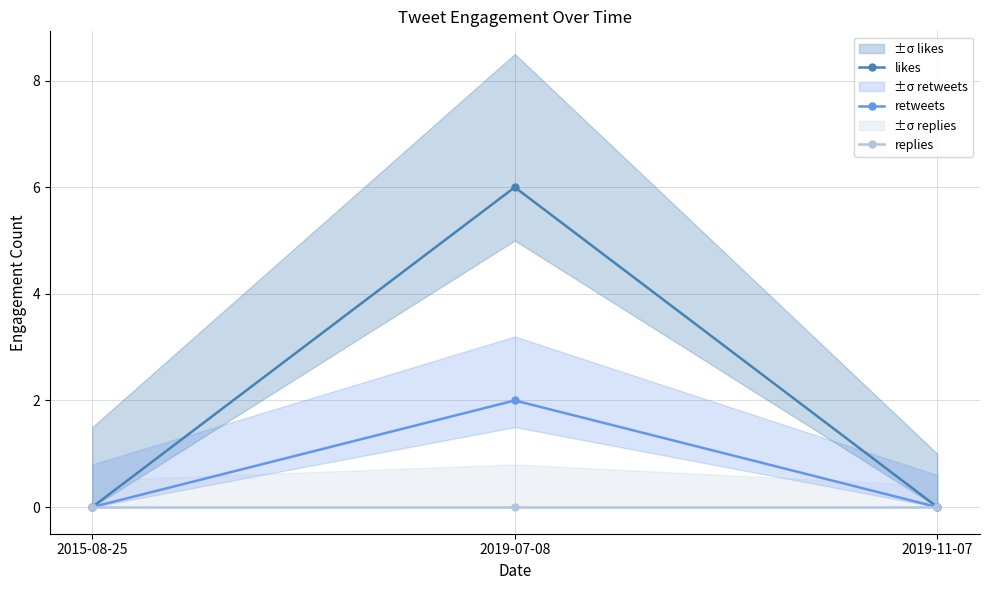

Which series has the largest range (max minus min)?

likes